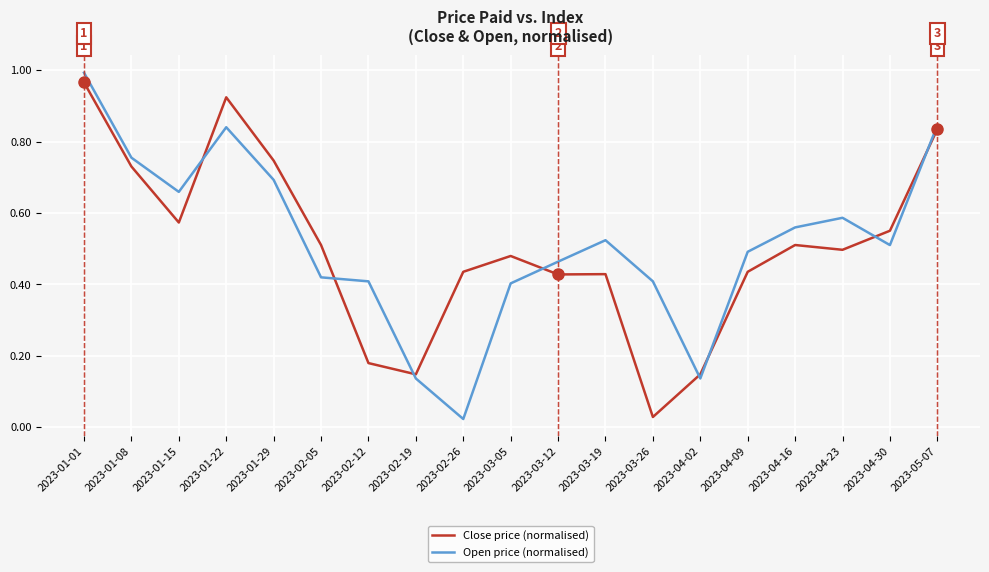

Which category has the lowest value in the Open price (normalised) series?

2023-02-26